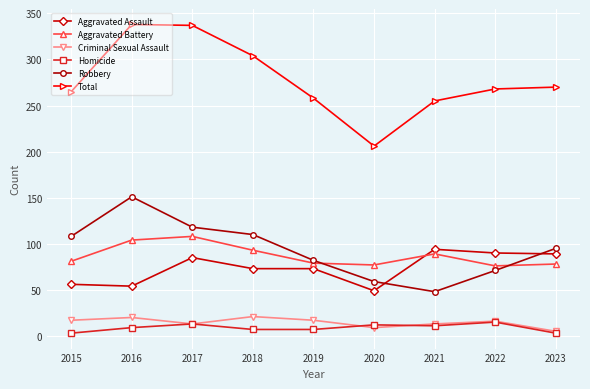

What is the total value across all series at 2016?

676